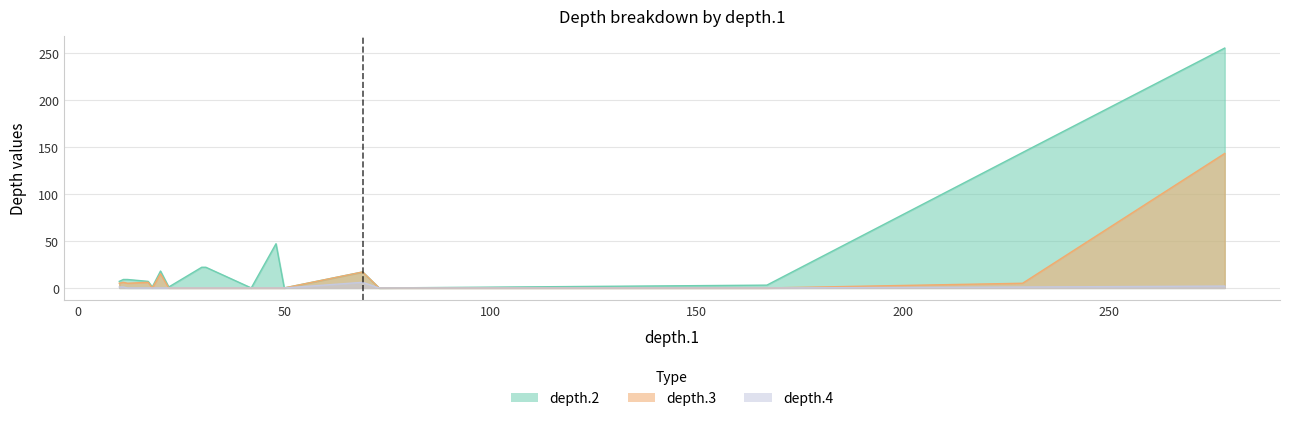

Which series changed the most between 12 and 42?

depth.2